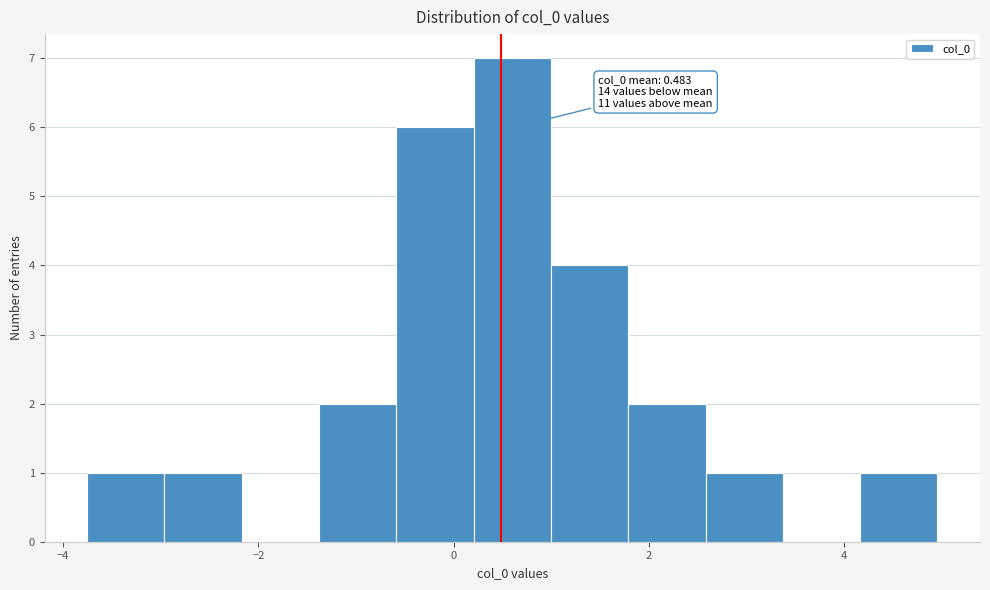

Read against the x-axis, roughly where is the centre of the tallest bar?

0.6